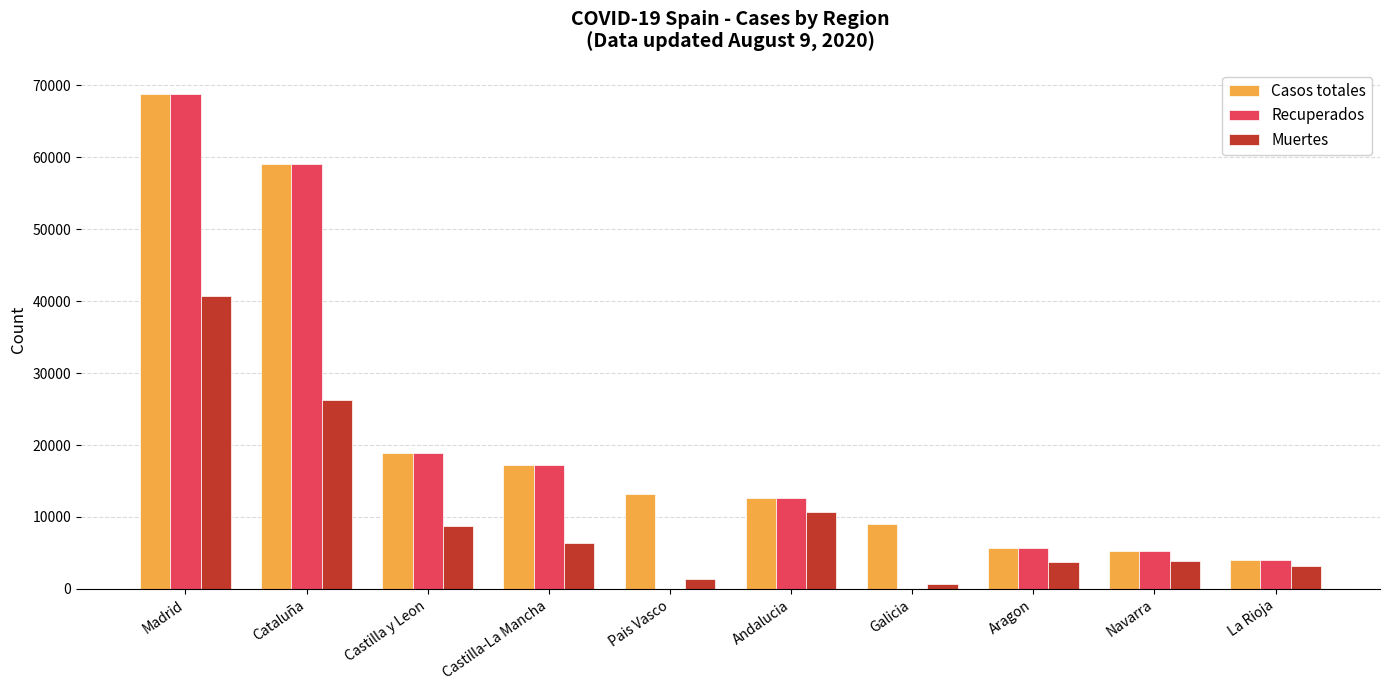

Is the value of Recuperados at Madrid greater than the value of Muertes at Pais Vasco?

Yes